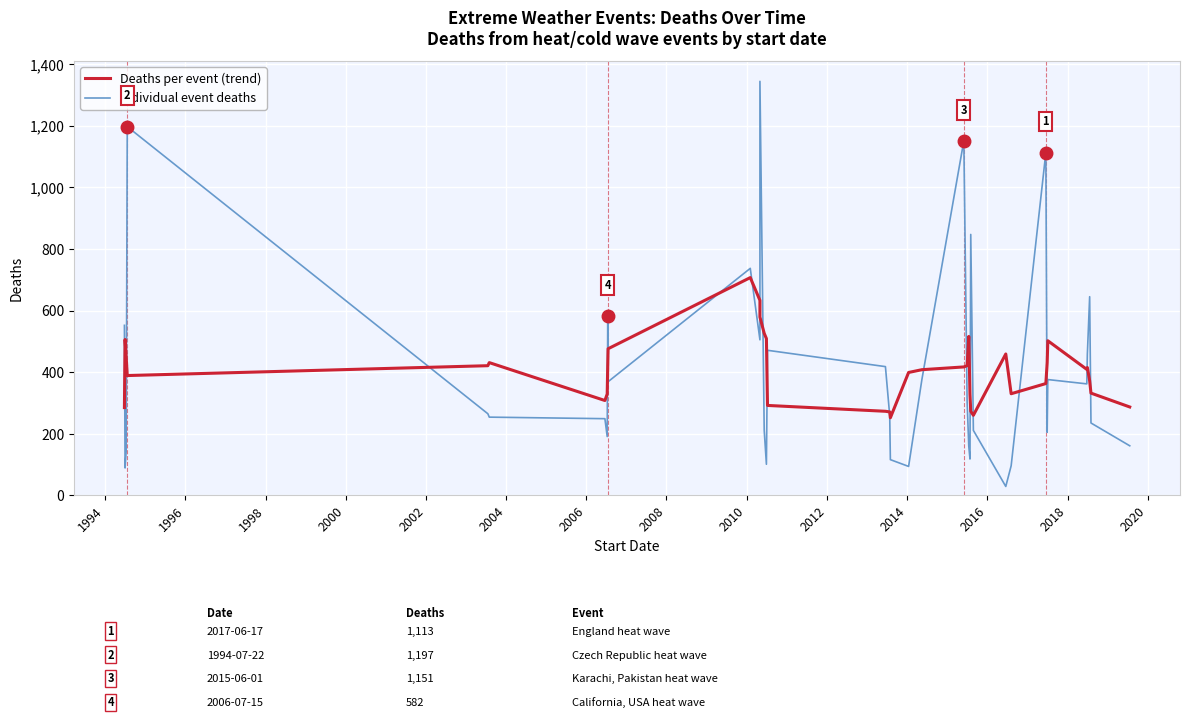

The value of Deaths per event (trend) at 2002 is 87. True or false?

False